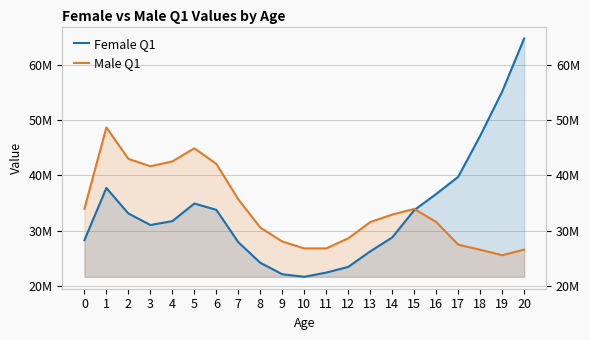

How many interior local valleys does the Female Q1 series have?

2